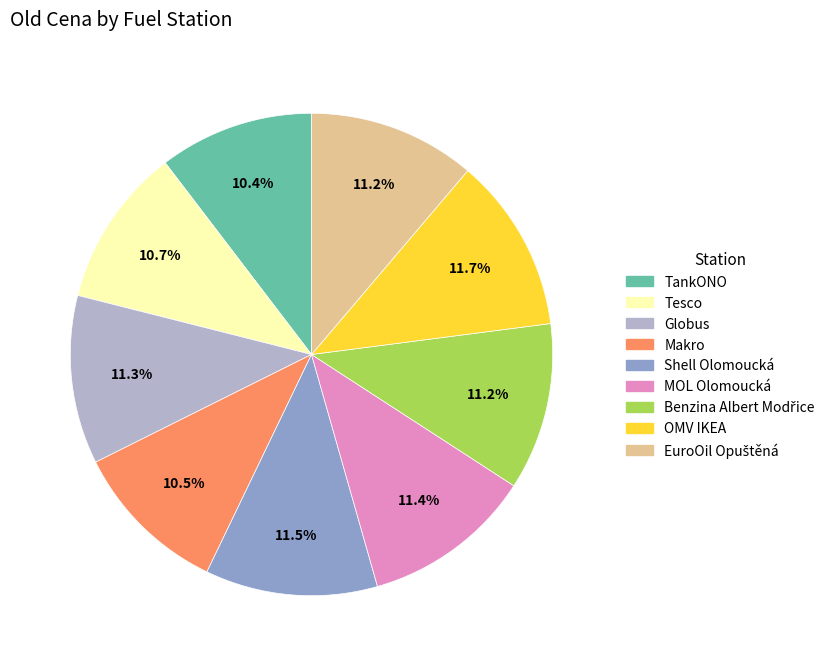

To the nearest percent, what is the difference between the Shell Olomoucká and Tesco slice percentages?

1%